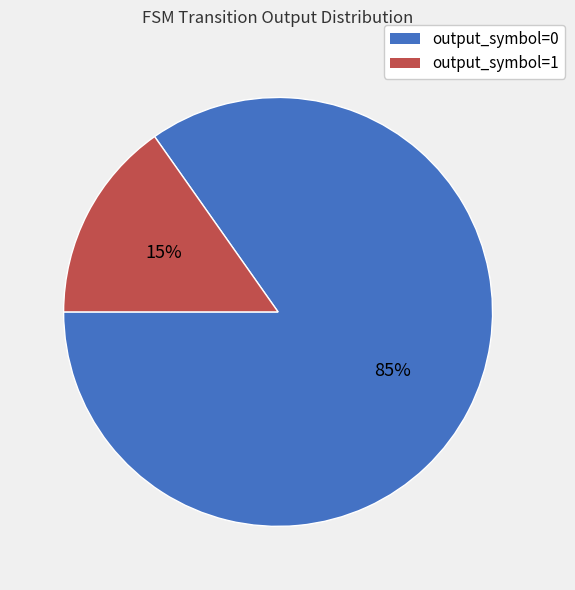

Which slice represents more than half of the pie?

output_symbol=0